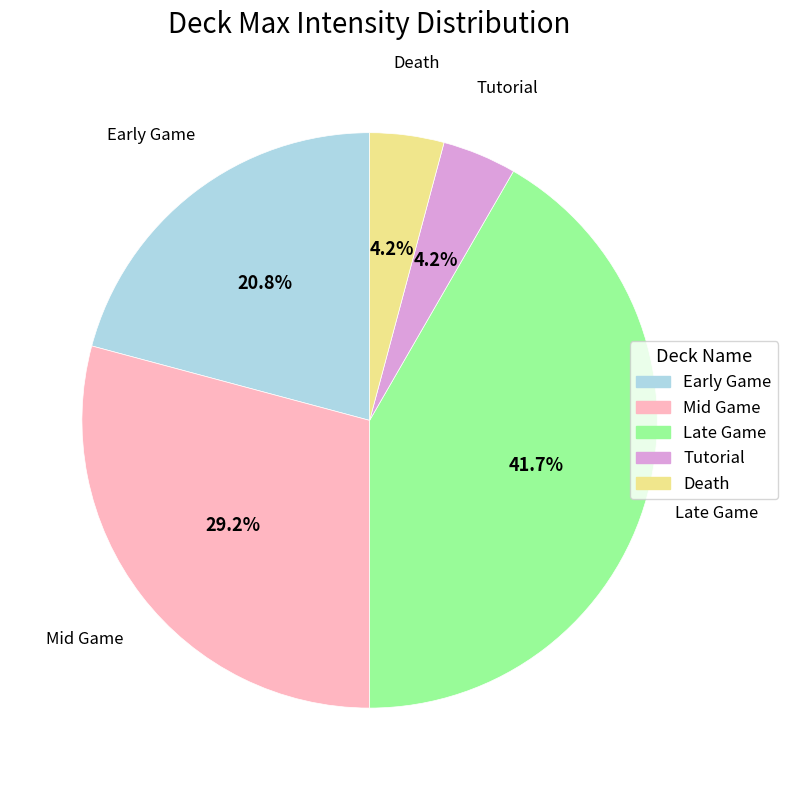

What is the largest slice in the pie chart?

Late Game